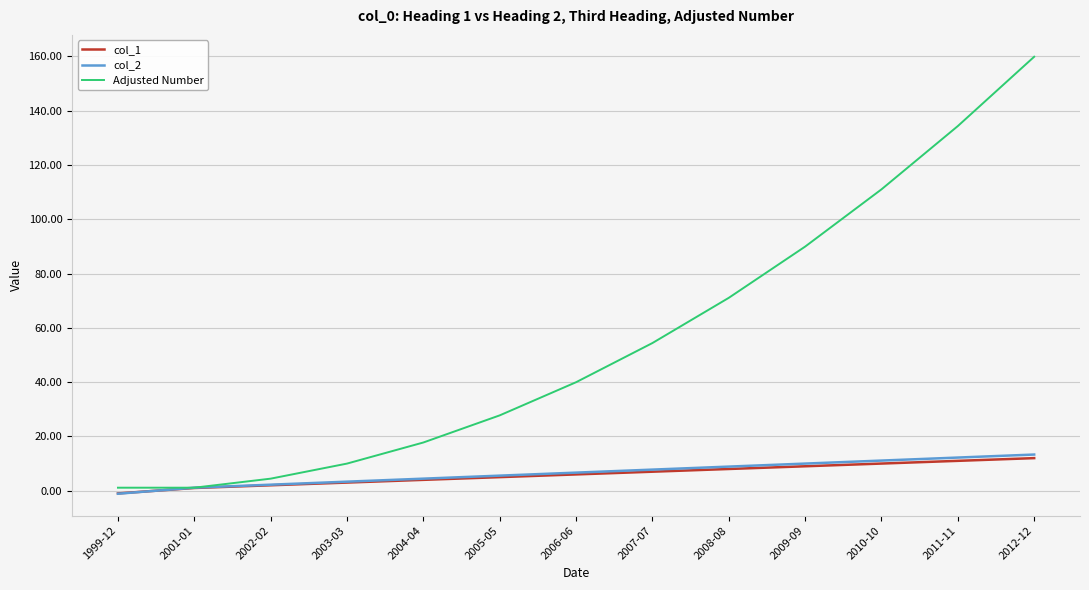

True or false: Adjusted Number has more than 0 interior local peaks.

False